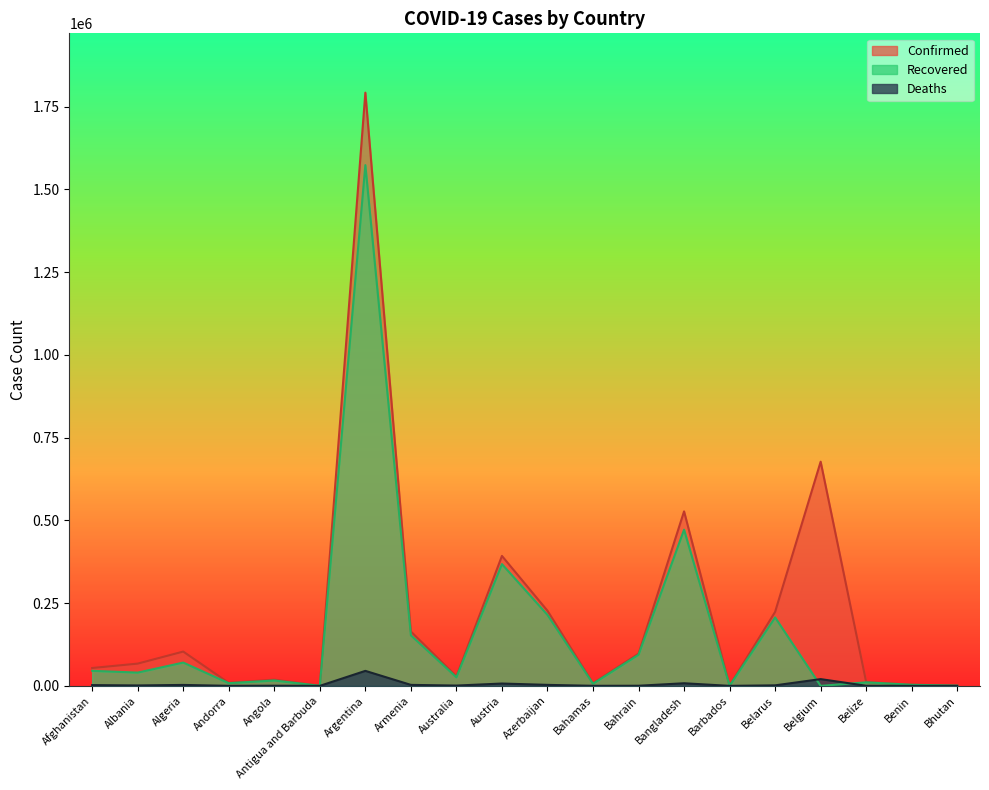

What is the average value of the Deaths series?

4846